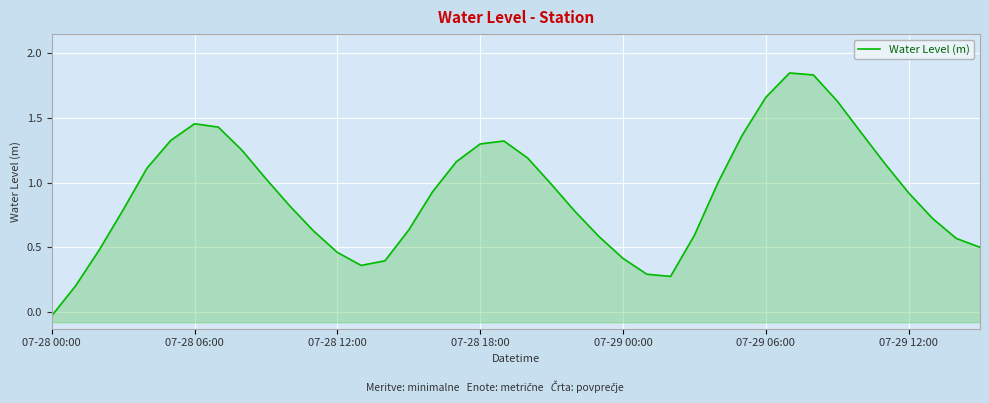

Rank the categories by value from highest to lowest.

31, 32, 30, 33, 07-29 12:00, 7, 34, 29, 07-29 06:00, 19, 18, 8, 20, 17, 35, 07-29 00:00, 9, 28, 21, 16, 36, 10, 07-28 18:00, 22, 37, 15, 11, 27, 23, 38, 39, 07-28 12:00, 12, 24, 14, 13, 25, 26, 07-28 06:00, 07-28 00:00